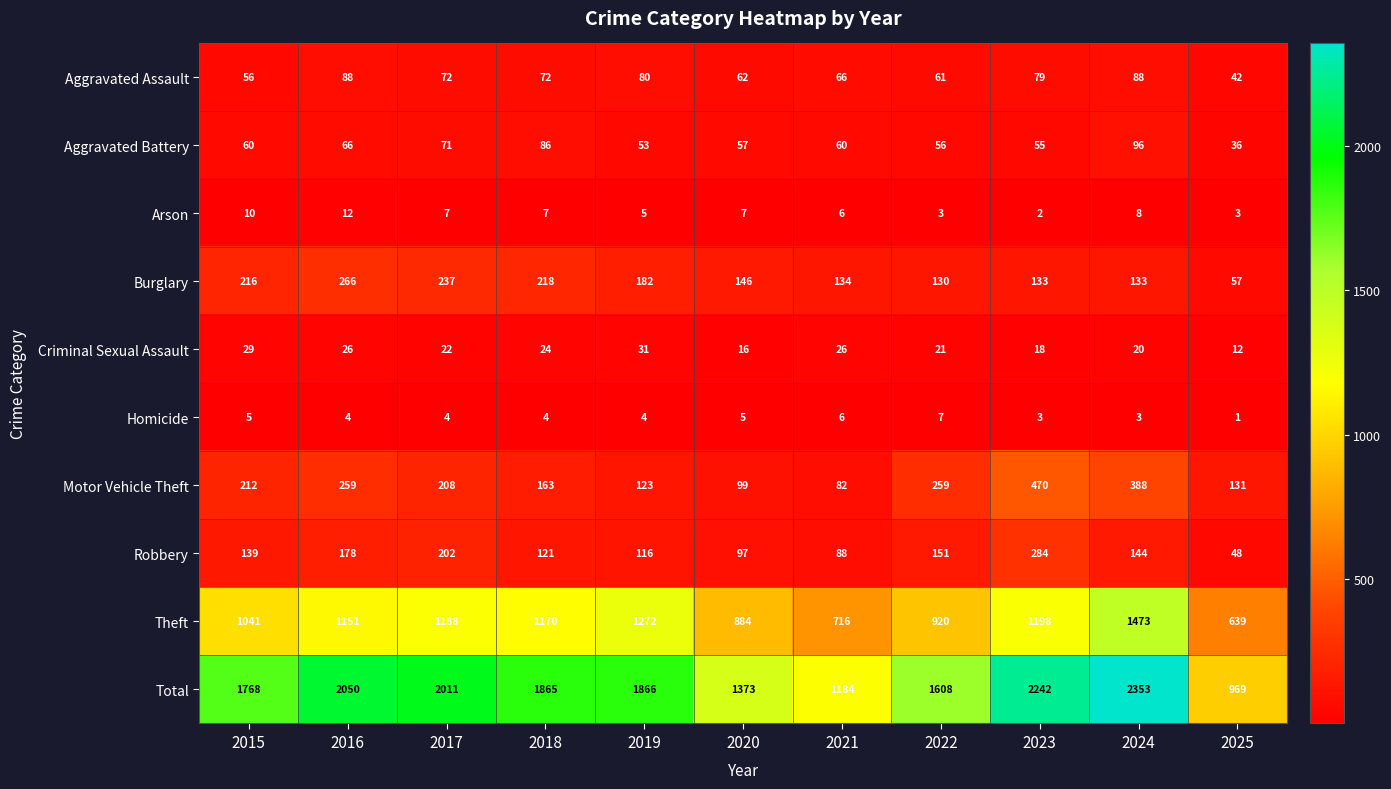

What is the average value of the Aggravated Assault series?

70